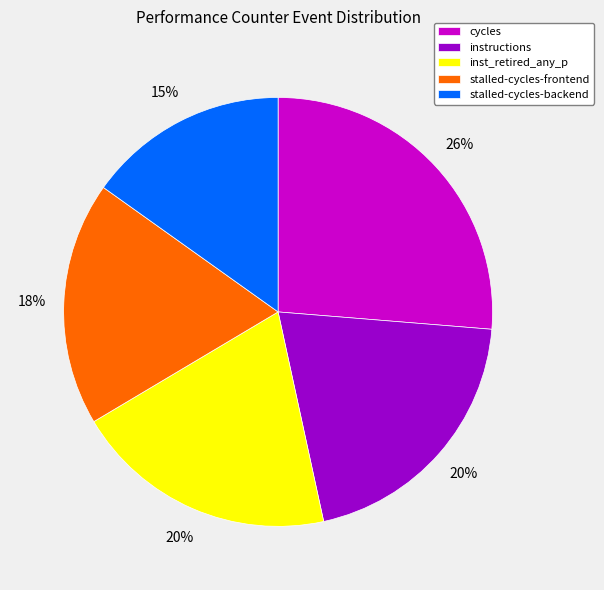

What is the largest slice in the pie chart?

cycles